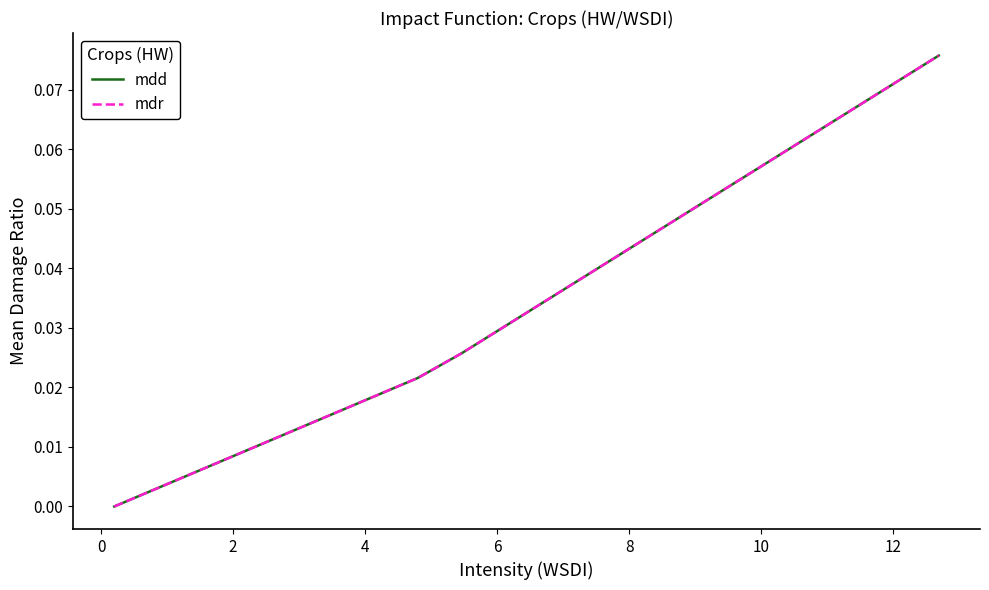

Rank the series by their maximum value, from highest to lowest.

mdd, mdr